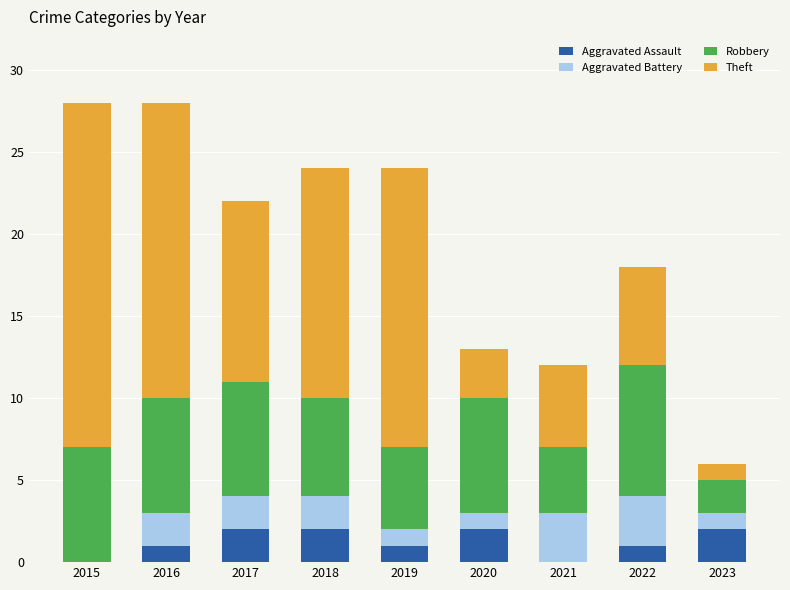

Count the number of data series in this chart.

4